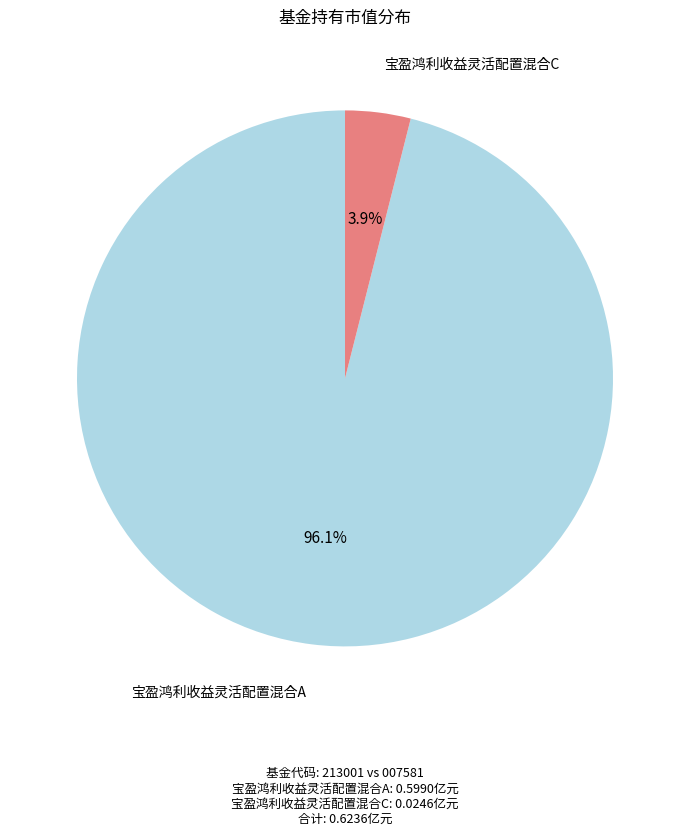

To the nearest percent, what is the combined percentage of 宝盈鸿利收益灵活配置混合C and 宝盈鸿利收益灵活配置混合A?

100%